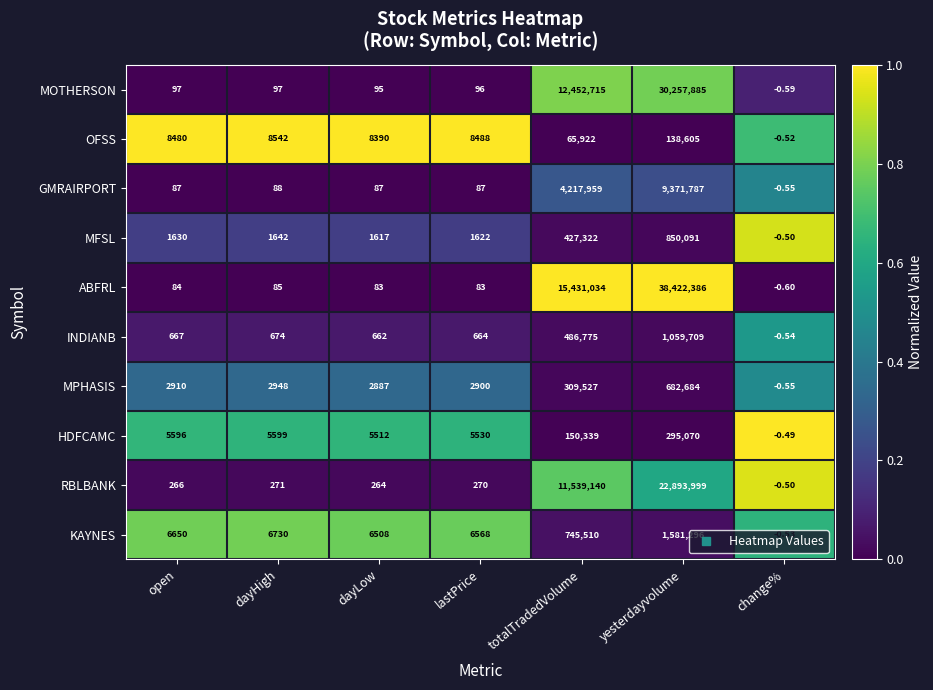

Which series changed the most between open and dayLow?

KAYNES